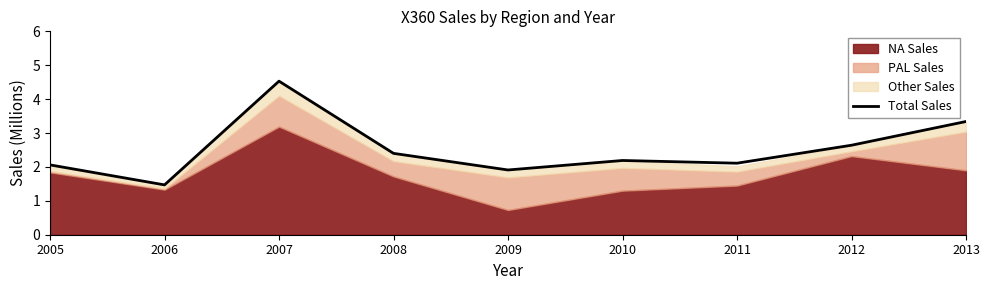

How many values are below 2?

2